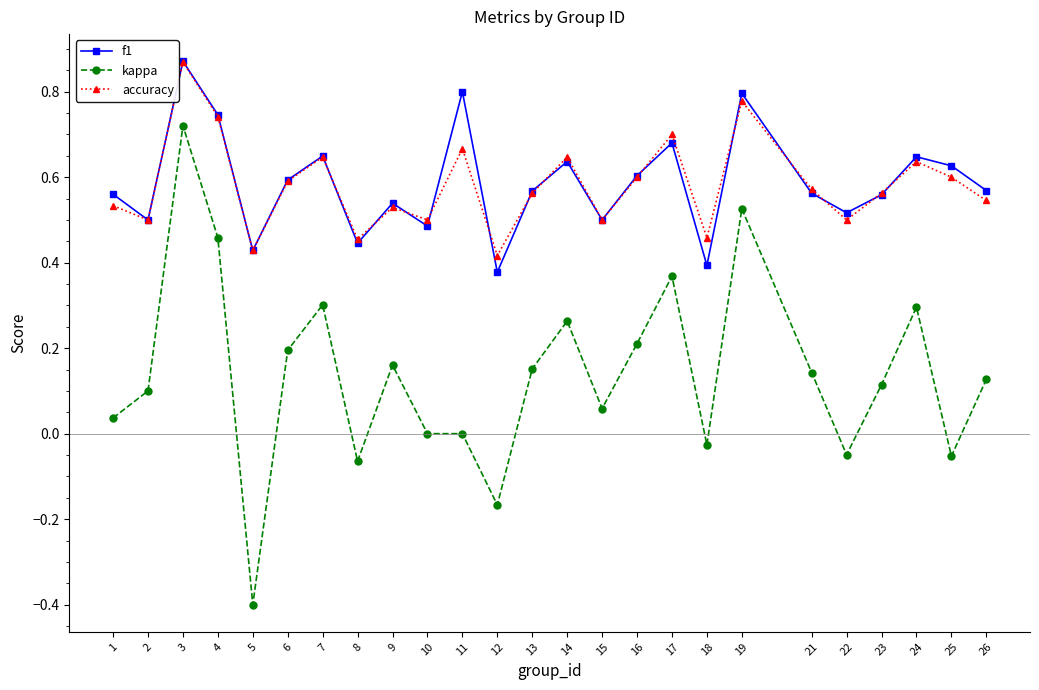

At which label is accuracy closest to 0?

12